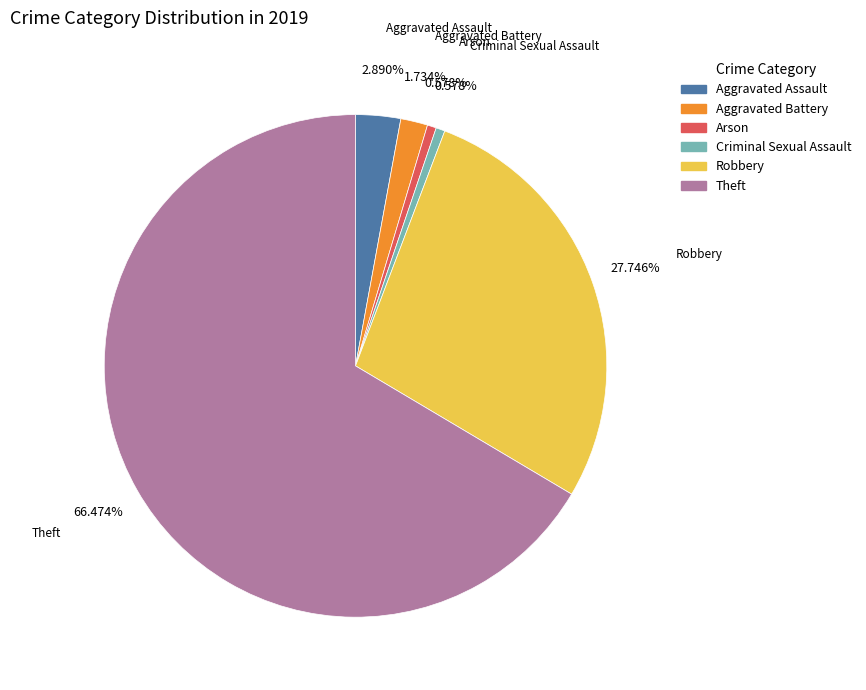

Is it true that Robbery is 28% of the pie?

True